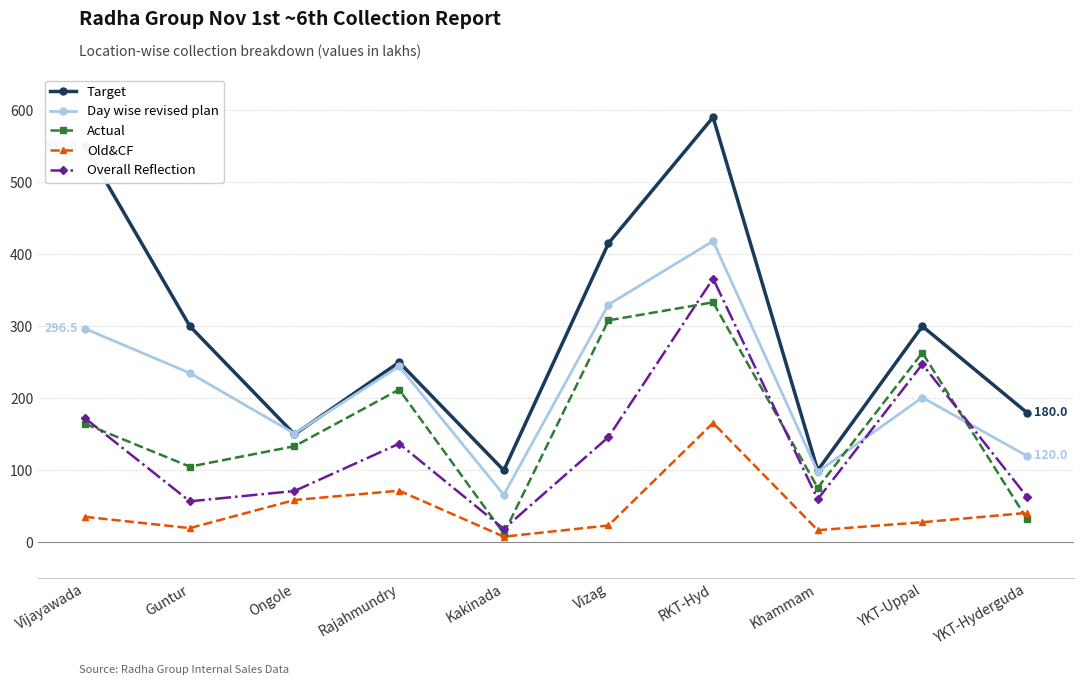

What is the average value of the Day wise revised plan series?

216.0